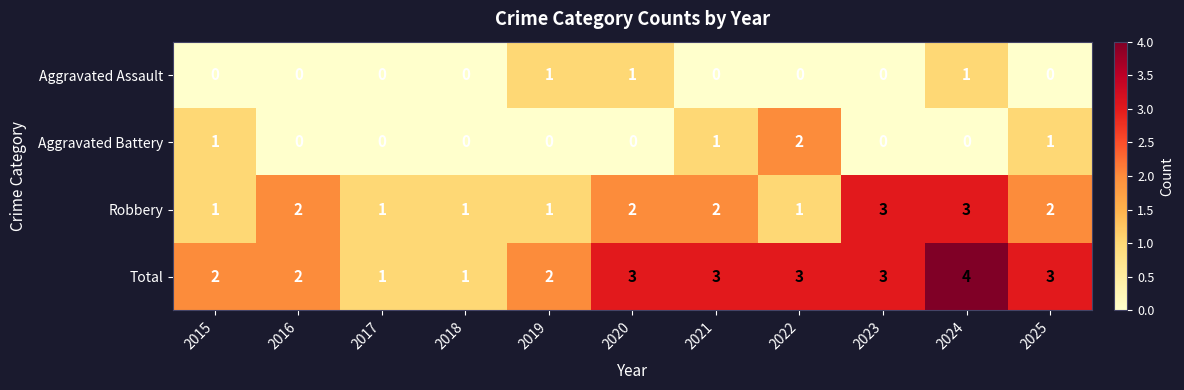

How many values in Aggravated Battery are above zero?

4